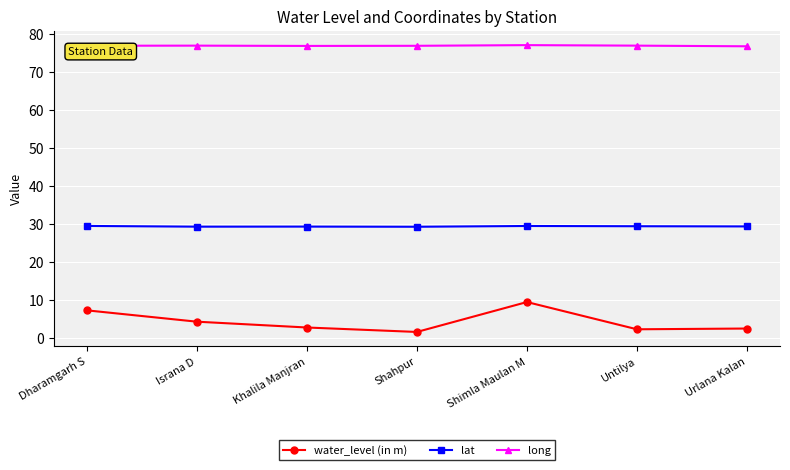

Rank the series by their average value, from lowest to highest.

water_level (in m), lat, long